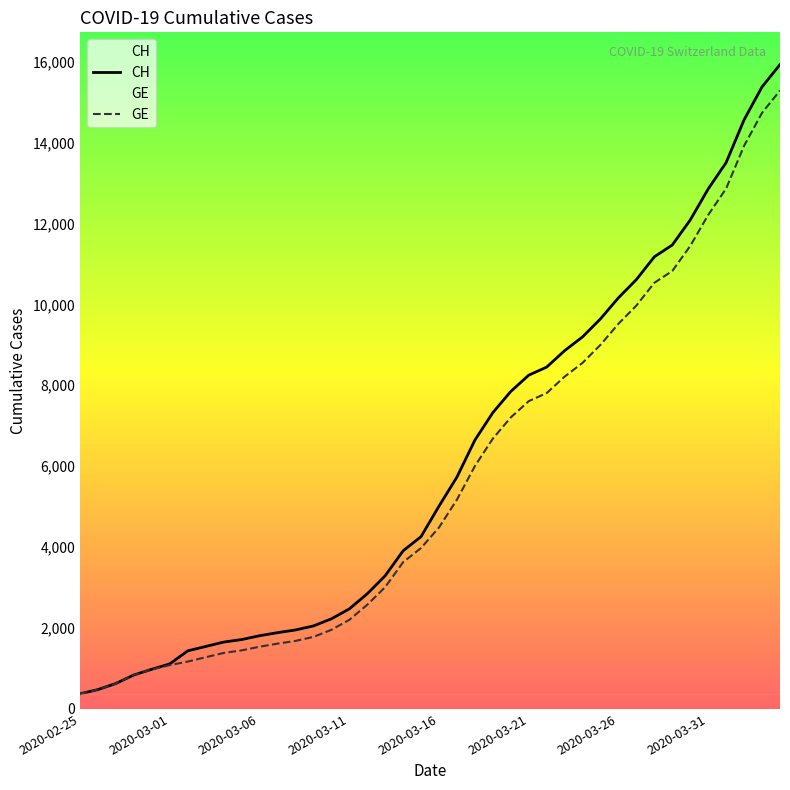

Which series has the widest spread of values?

CH